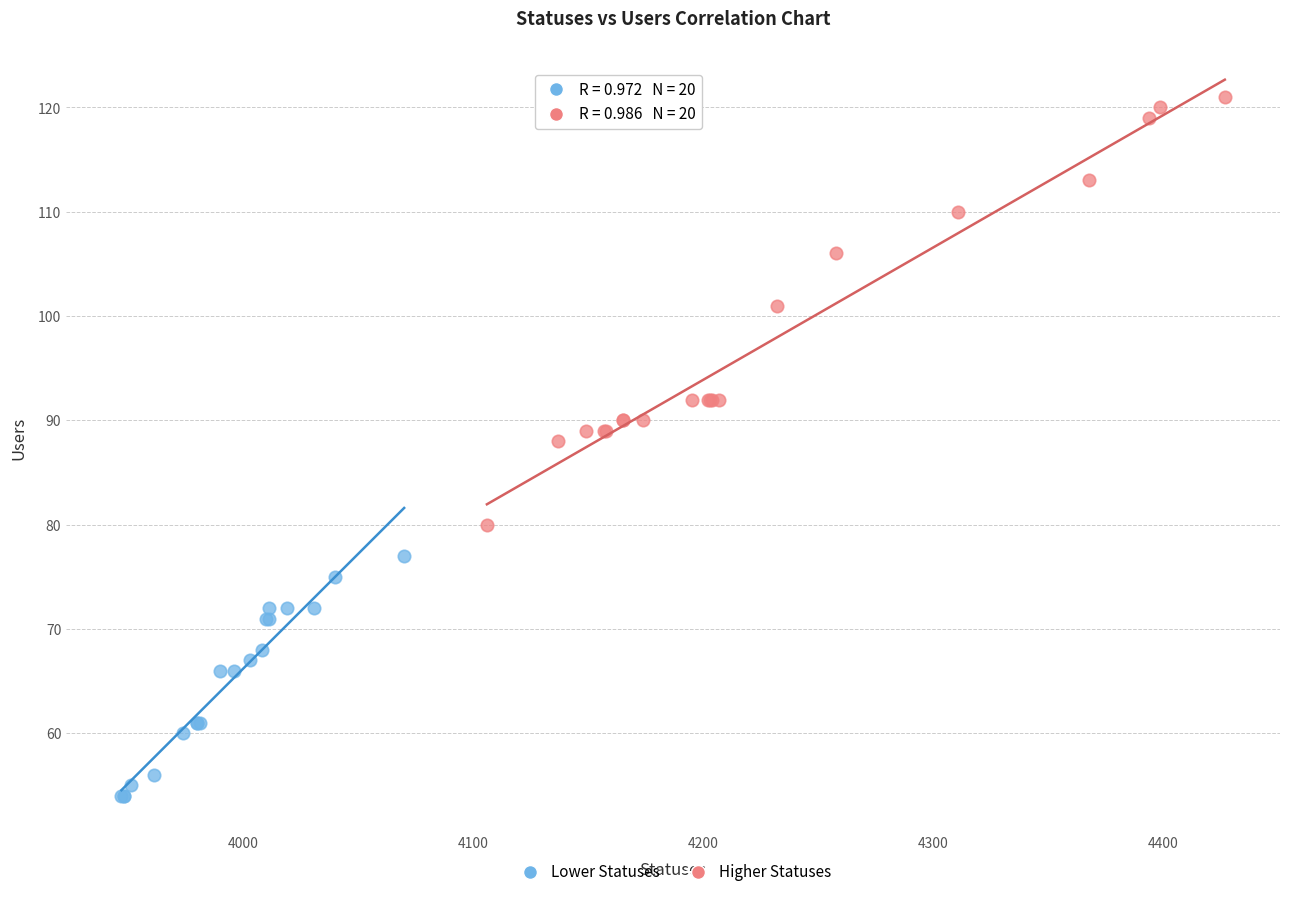

Which series contains the lowest Y value?

Lower Statuses